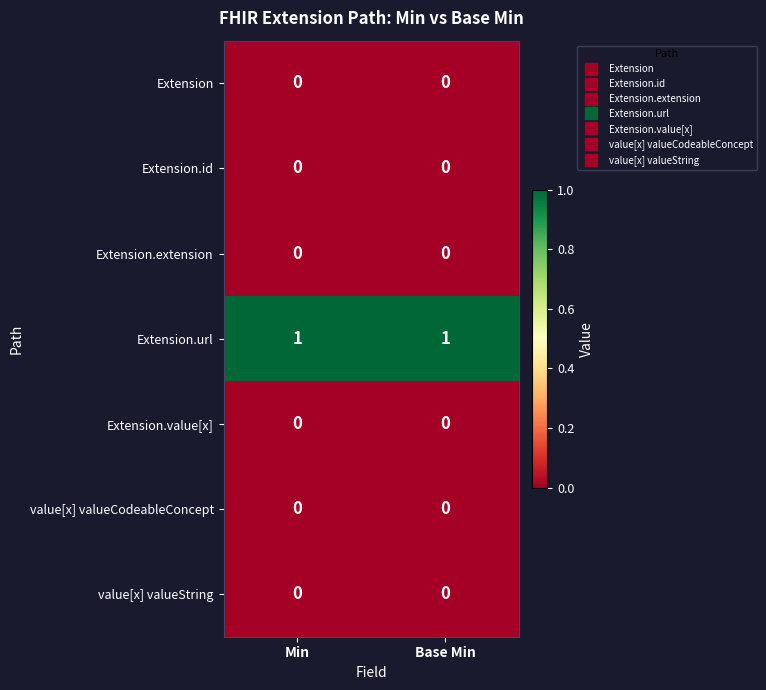

Reading left to right, transcribe all the data shown in this chart.

Extension: Min=0	Base Min=0
Extension.id: Min=0	Base Min=0
Extension.extension: Min=0	Base Min=0
Extension.url: Min=1	Base Min=1
Extension.value[x]: Min=0	Base Min=0
value[x] valueCodeableConcept: Min=0	Base Min=0
value[x] valueString: Min=0	Base Min=0